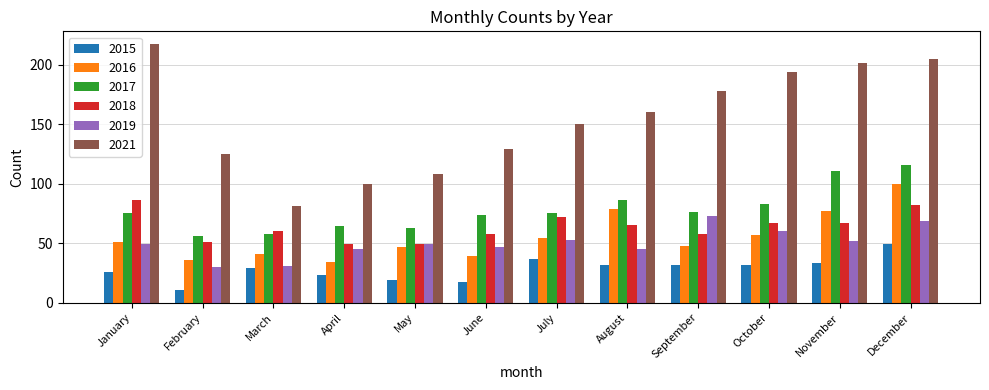

Reading left to right, extract all data points from this chart.

2015: January=26	February=11	March=29	April=23	May=19	June=17	July=37	August=32	September=32	October=32	November=33	December=49
2016: January=51	February=36	March=41	April=34	May=47	June=39	July=54	August=79	September=48	October=57	November=77	December=100
2017: January=75	February=56	March=58	April=64	May=63	June=74	July=75	August=86	September=76	October=83	November=111	December=116
2018: January=86	February=51	March=60	April=49	May=49	June=58	July=72	August=65	September=58	October=67	November=67	December=82
2019: January=49	February=30	March=31	April=45	May=49	June=47	July=53	August=45	September=73	October=60	November=52	December=69
2021: January=217	February=125	March=81	April=100	May=108	June=129	July=150	August=160	September=178	October=194	November=201	December=205